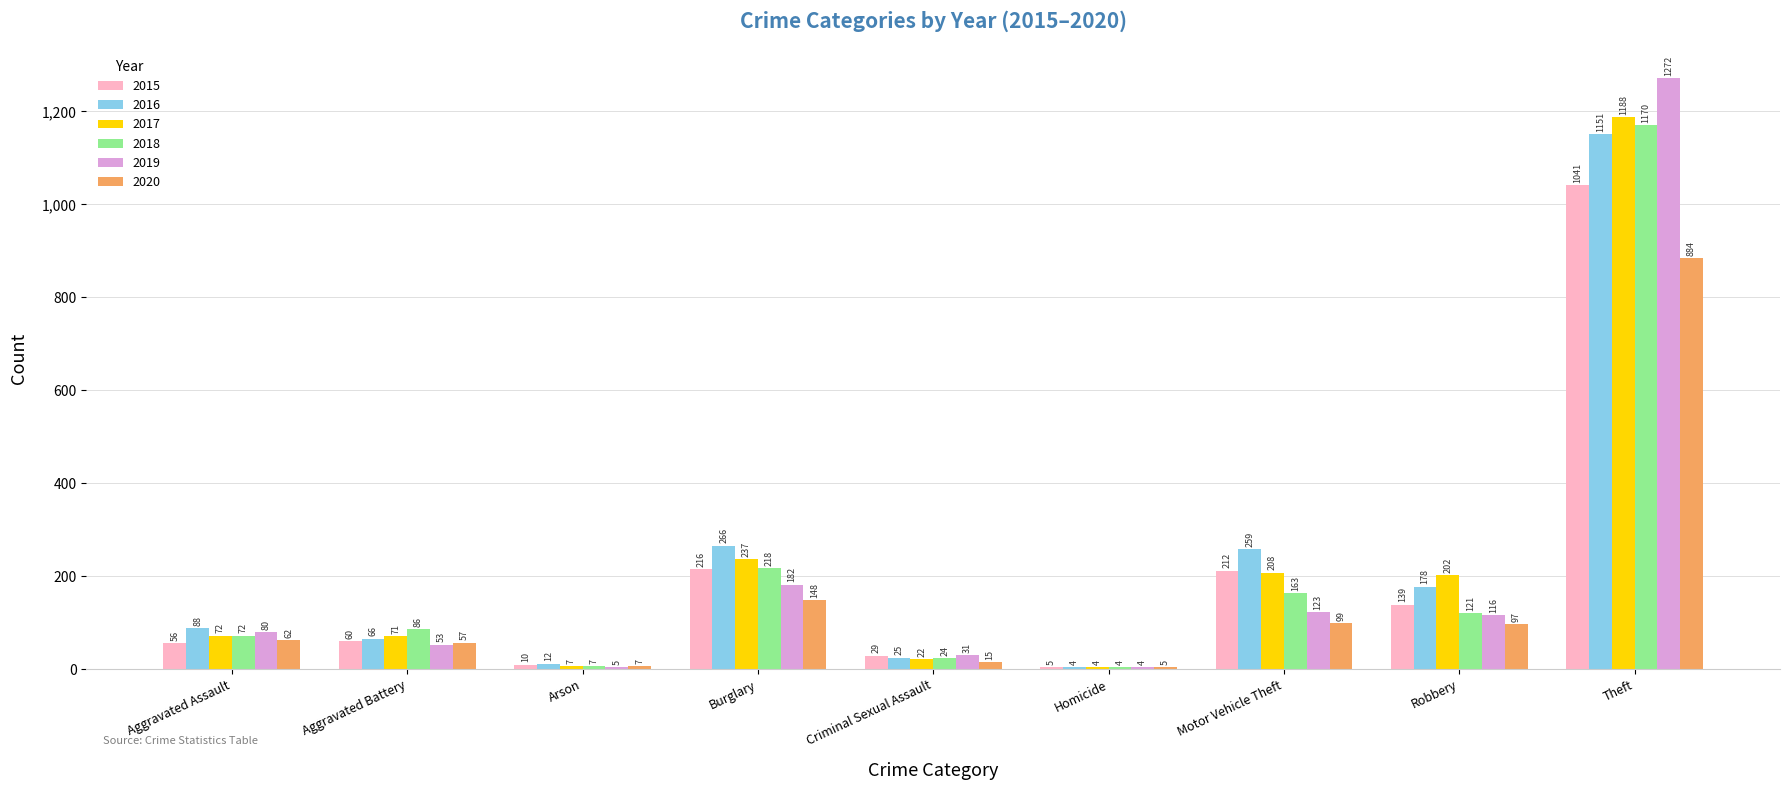

Is it true that 2018 equals 121 at Robbery?

True